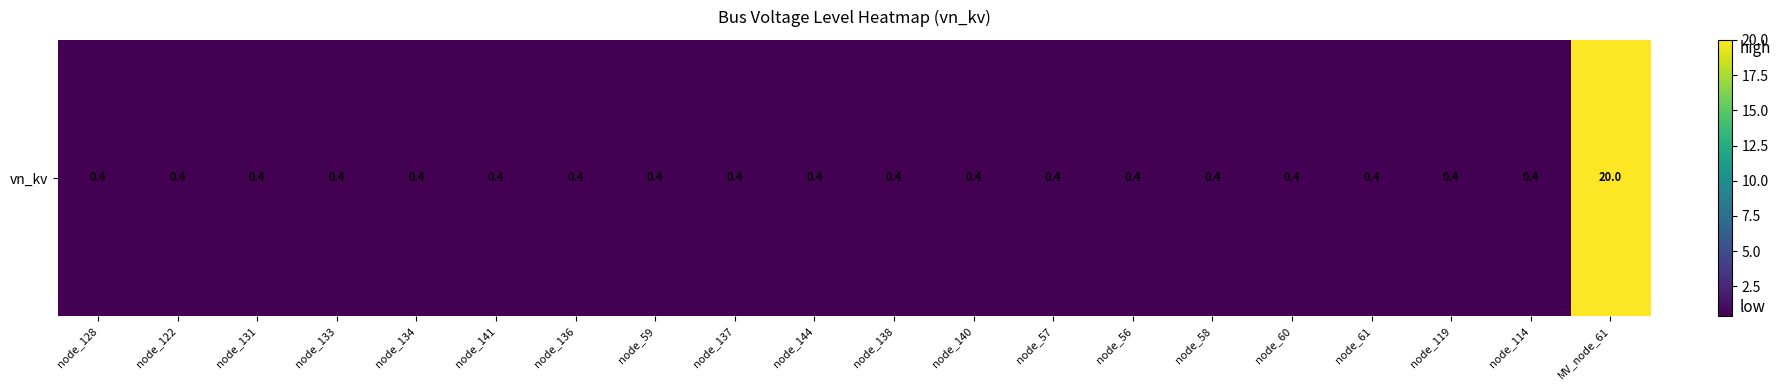

Which label corresponds to the smallest value in the chart?

node_128